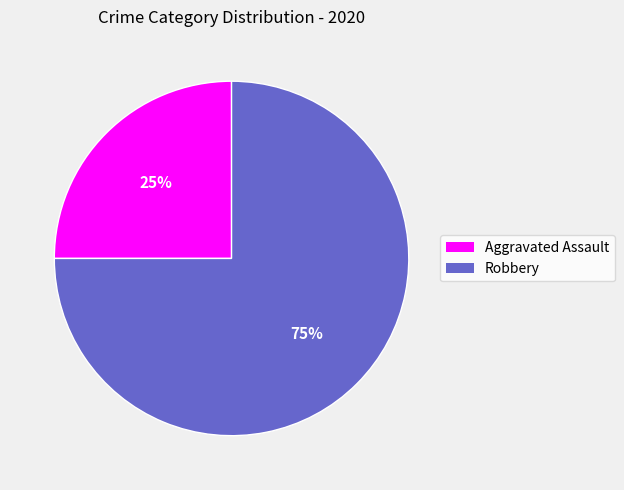

Rank the categories by value from highest to lowest.

Robbery, Aggravated Assault